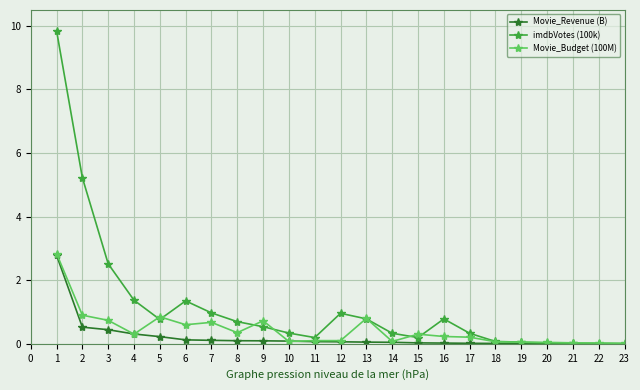

Does the chart display data point markers on the line(s)?

Yes